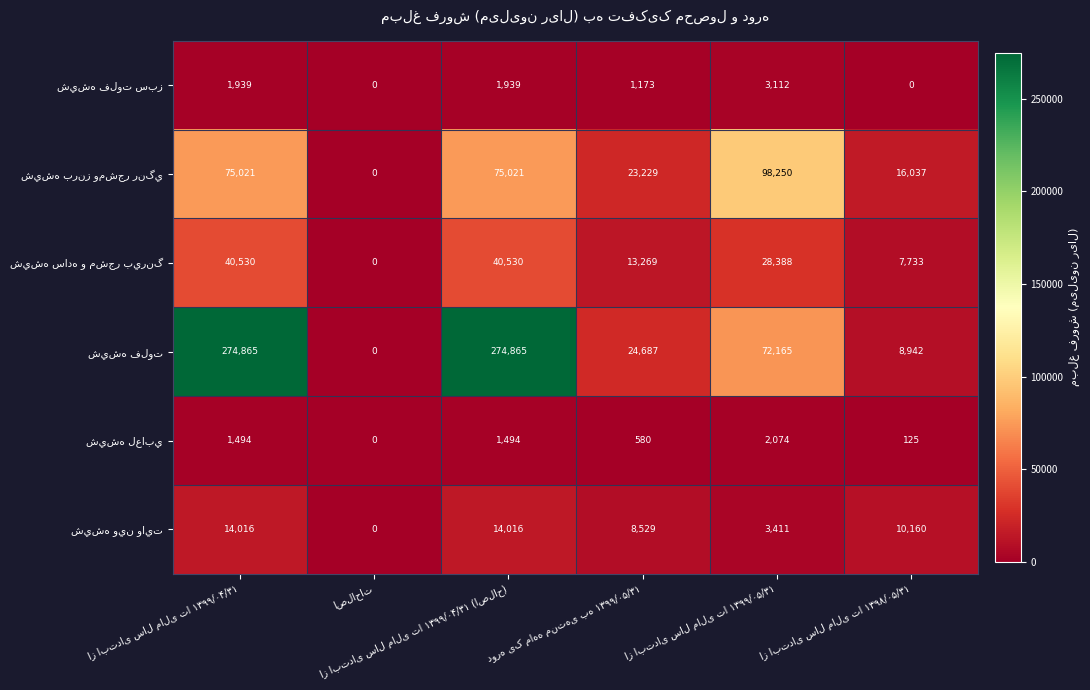

What is the greatest value displayed?

274865